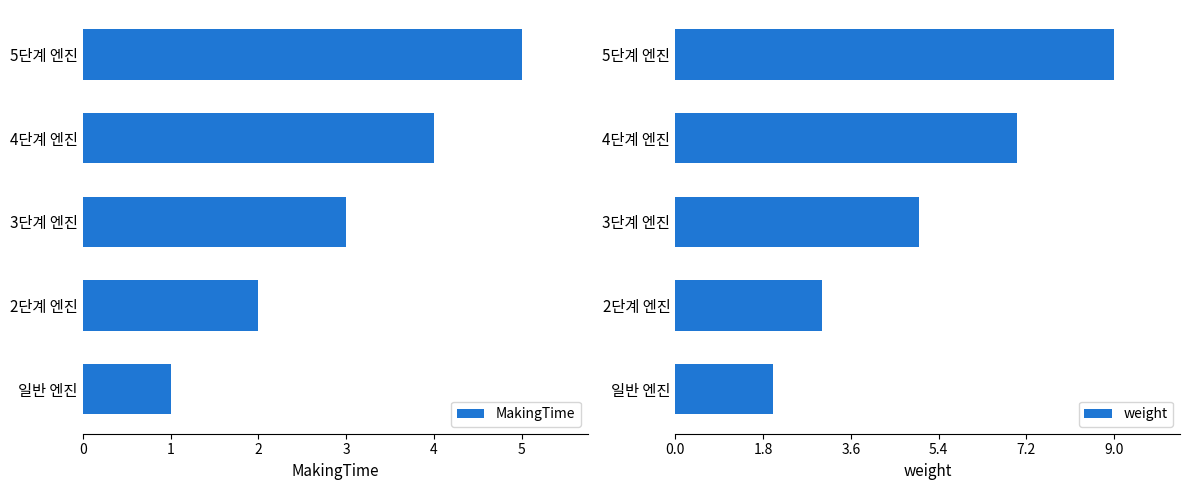

What are all the series names shown in the legend?

MakingTime, weight